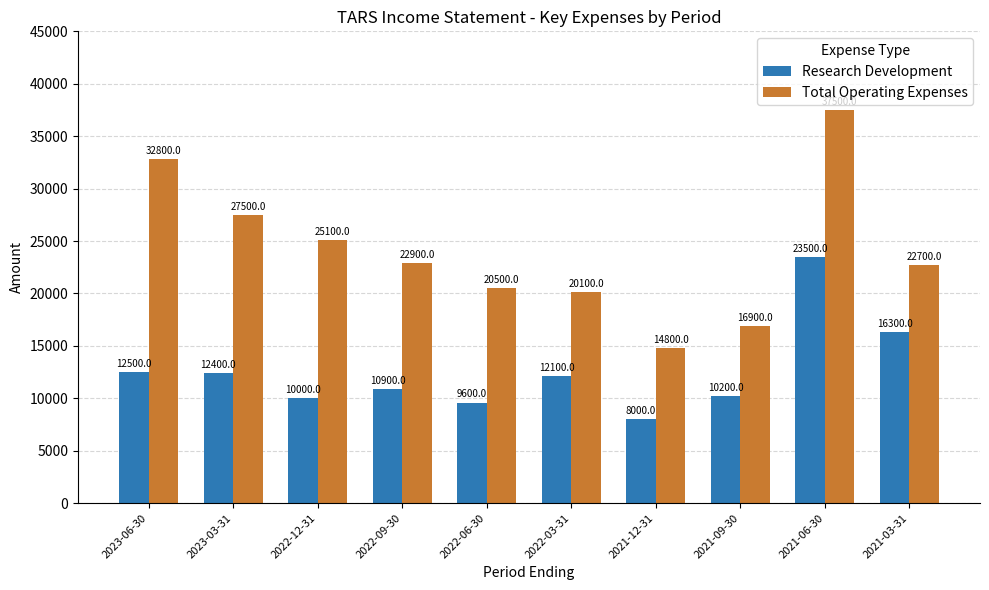

What is the difference between the maximum and minimum values in the Research Development series?

15500